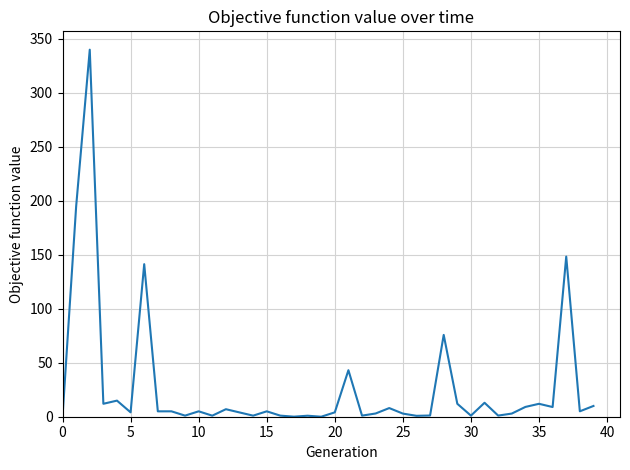

What is the difference between the maximum and minimum values?

340.0